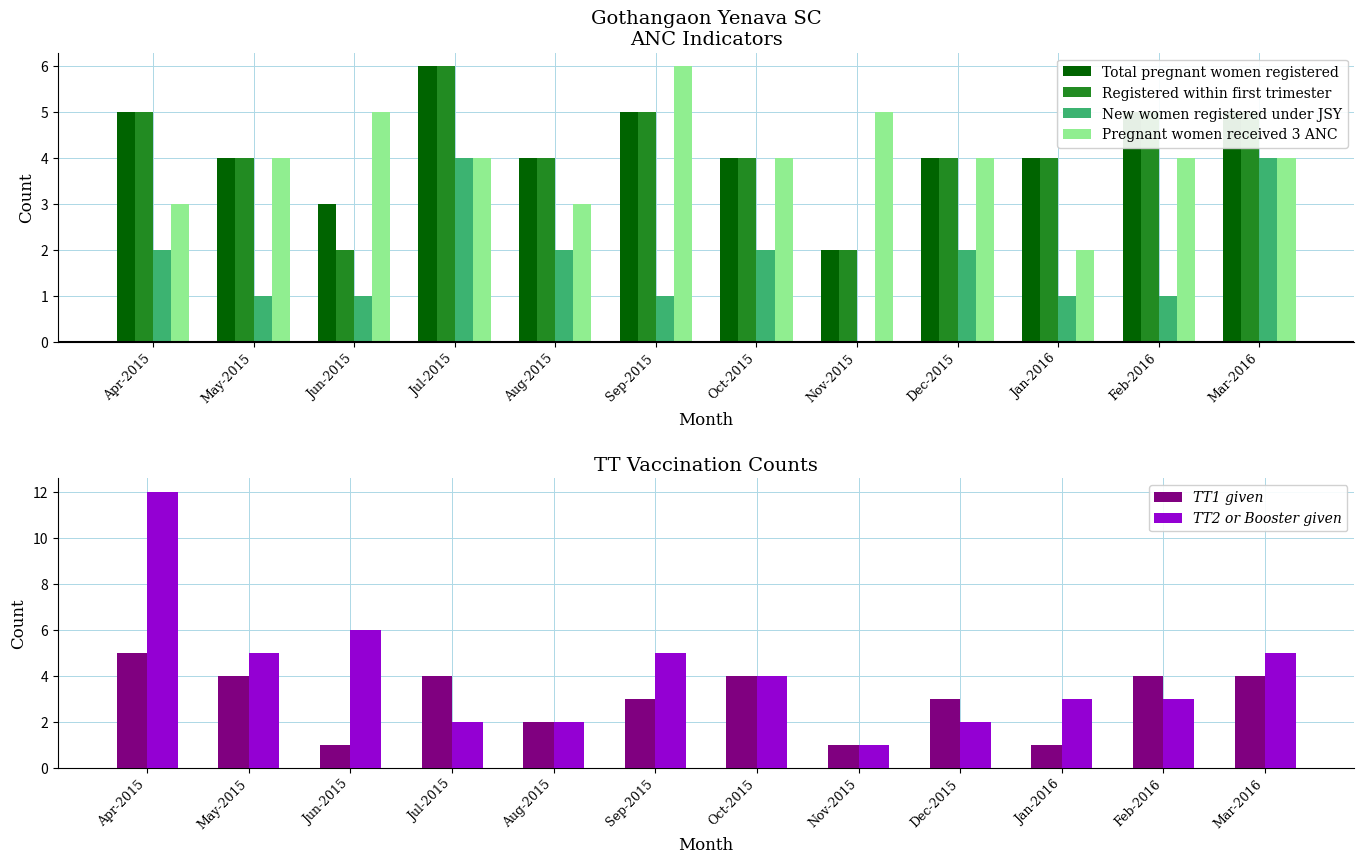

What are all the series names shown in the legend?

Total pregnant women registered, Registered within first trimester, New women registered under JSY, Pregnant women received 3 ANC, TT1 given, TT2 or Booster given